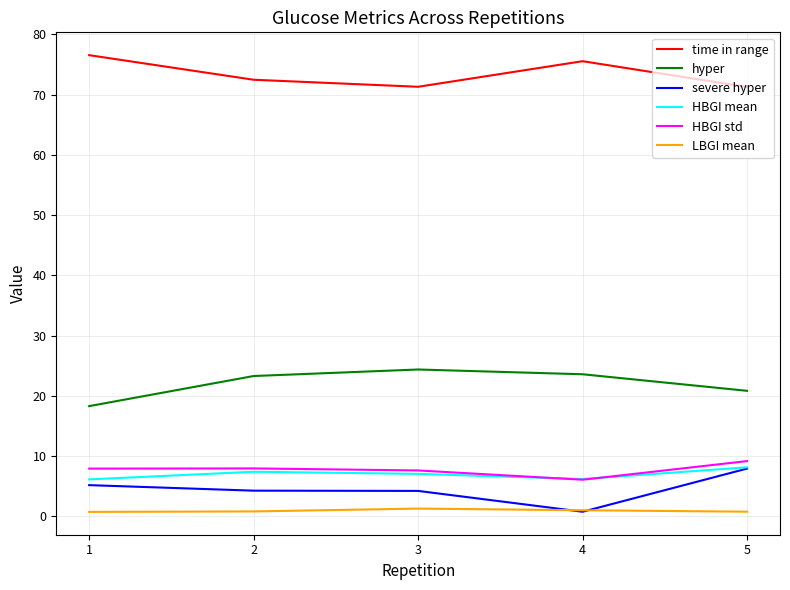

The hyper series shows 23.6 at 4. True or false?

True